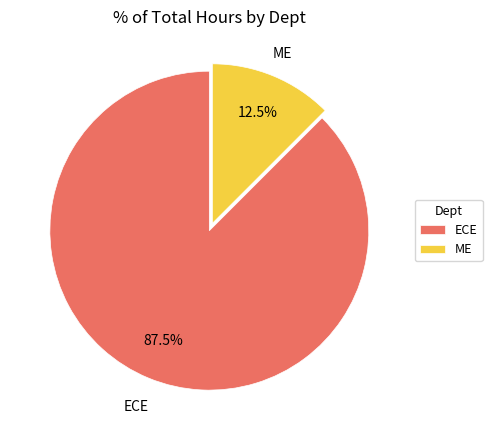

Which category has the biggest portion of the pie?

ECE